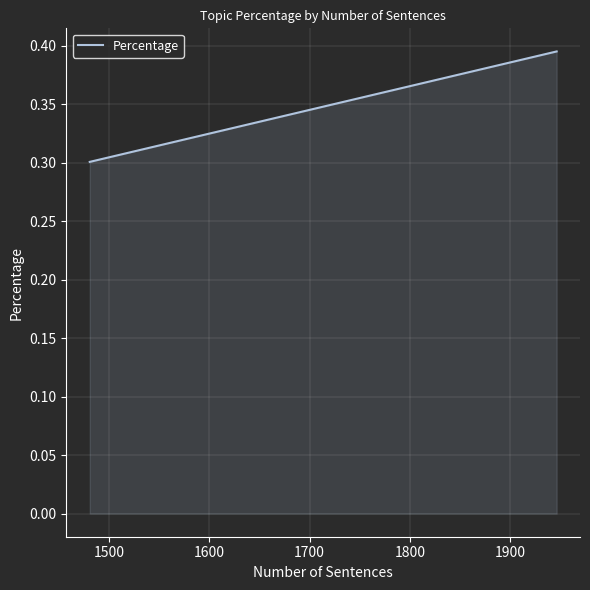

Count the values in the range 0 to 1.

3